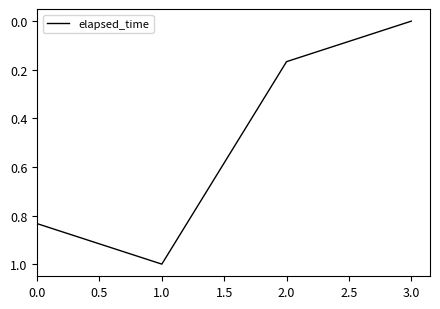

Between 2.0 and 1.0, which is larger?

1.0